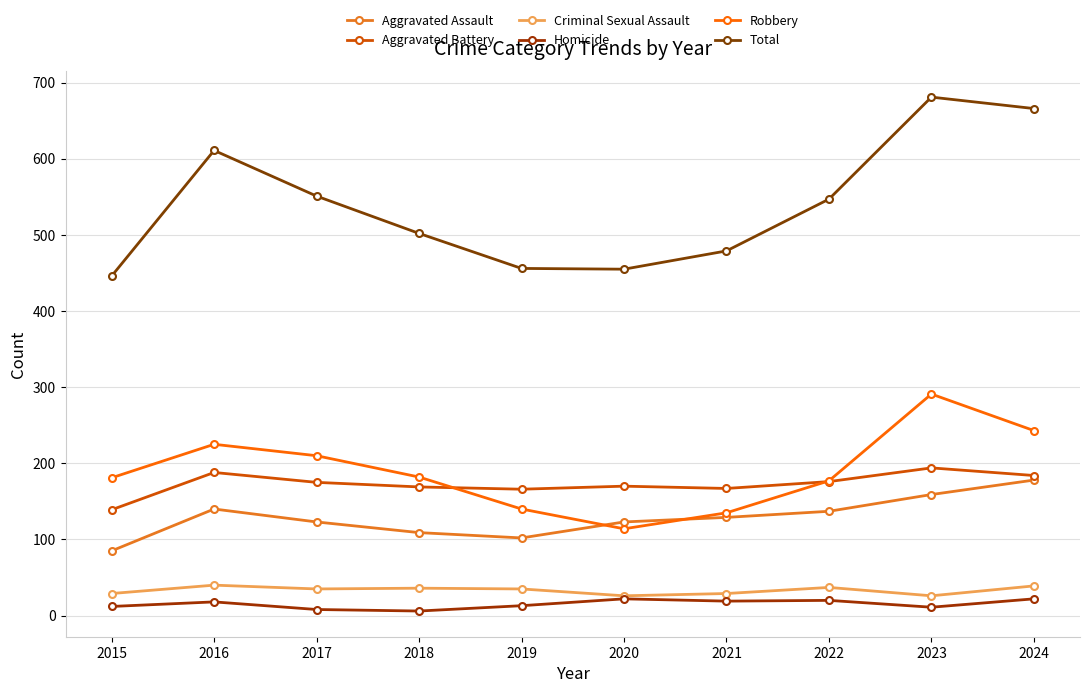

At which label does Criminal Sexual Assault first exceed 35?

2016